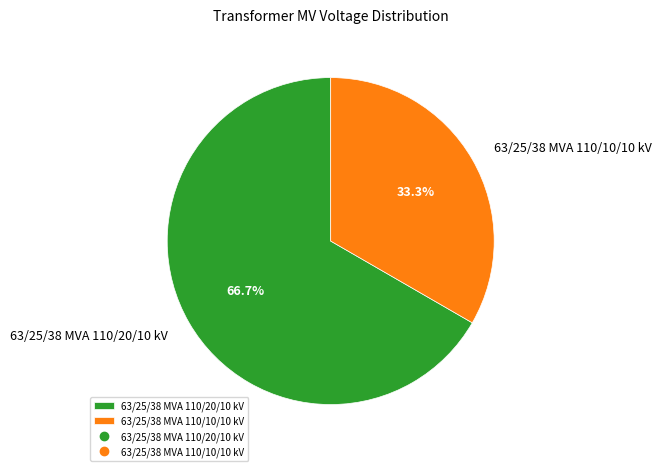

What percentage is the 63/25/38 MVA 110/20/10 kV slice, to the nearest percent?

67%